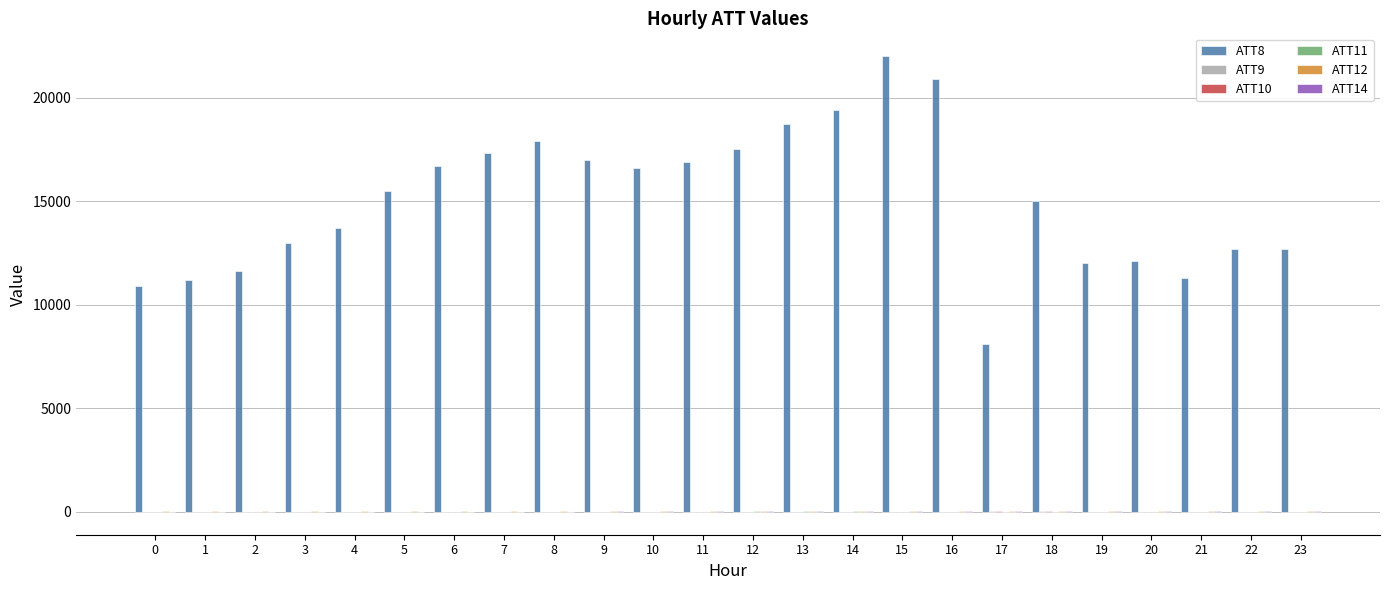

How many distinct data groups are displayed?

6